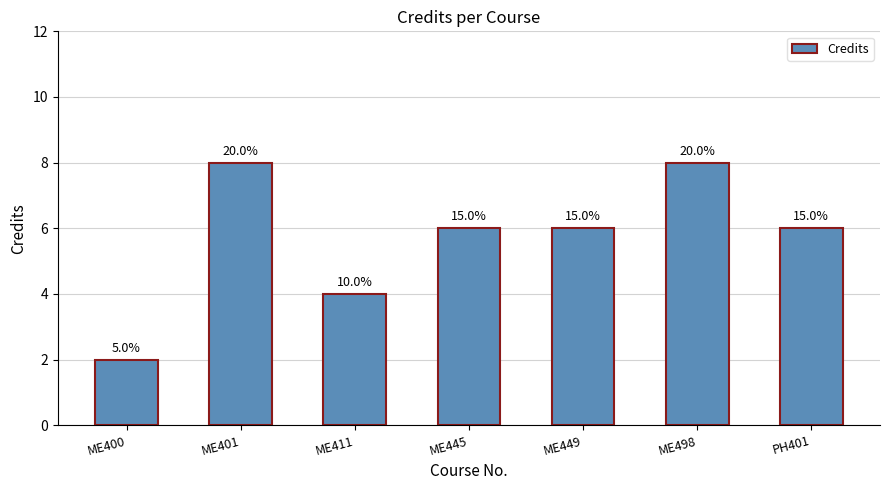

What is the change in value from ME400 to ME445?

+4